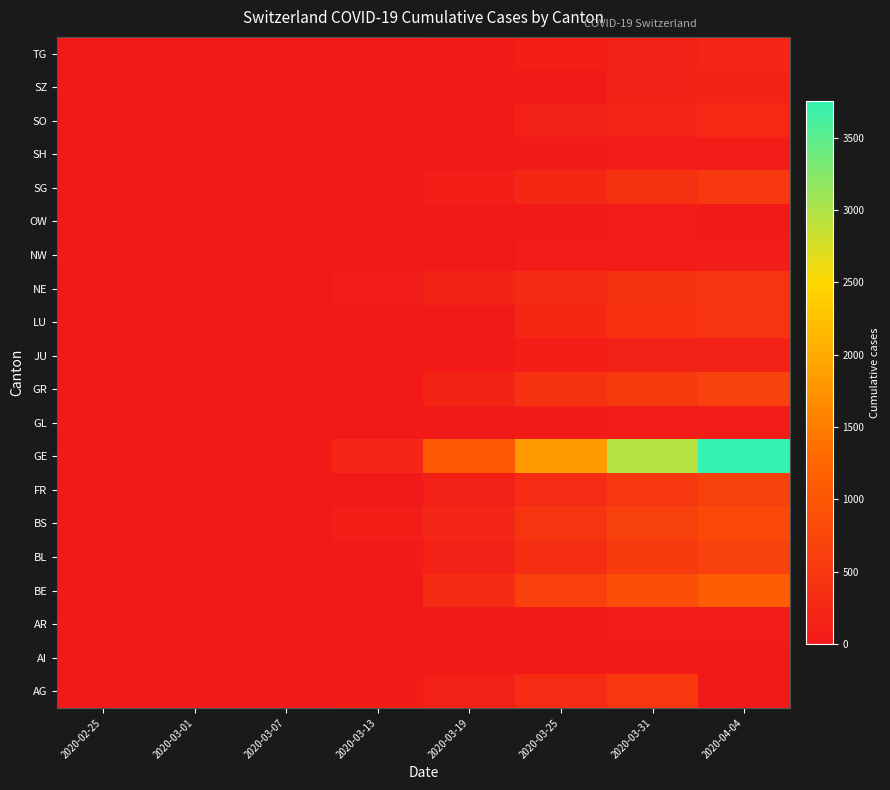

Reading left to right, transcribe all the data shown in this chart.

AG: 2020-02-25=0	2020-03-01=0	2020-03-07=0	2020-03-13=32	2020-03-19=118	2020-03-25=319	2020-03-31=499	2020-04-04=0
AI: 2020-02-25=0	2020-03-01=0	2020-03-07=0	2020-03-13=0	2020-03-19=6	2020-03-25=9	2020-03-31=14	2020-04-04=21
AR: 2020-02-25=0	2020-03-01=0	2020-03-07=1	2020-03-13=0	2020-03-19=0	2020-03-25=34	2020-03-31=58	2020-04-04=66
BE: 2020-02-25=0	2020-03-01=2	2020-03-07=0	2020-03-13=0	2020-03-19=282	2020-03-25=624	2020-03-31=856	2020-04-04=1106
BL: 2020-02-25=0	2020-03-01=2	2020-03-07=15	2020-03-13=42	2020-03-19=134	2020-03-25=341	2020-03-31=561	2020-04-04=656
BS: 2020-02-25=0	2020-03-01=1	2020-03-07=21	2020-03-13=92	2020-03-19=220	2020-03-25=462	2020-03-31=653	2020-04-04=767
FR: 2020-02-25=0	2020-03-01=1	2020-03-07=0	2020-03-13=29	2020-03-19=111	2020-03-25=293	2020-03-31=491	2020-04-04=638
GE: 2020-02-25=0	2020-03-01=9	2020-03-07=38	2020-03-13=222	2020-03-19=1027	2020-03-25=1837	2020-03-31=2958	2020-04-04=3753
GL: 2020-02-25=0	2020-03-01=0	2020-03-07=0	2020-03-13=6	2020-03-19=16	2020-03-25=40	2020-03-31=53	2020-04-04=61
GR: 2020-02-25=0	2020-03-01=0	2020-03-07=0	2020-03-13=0	2020-03-19=182	2020-03-25=393	2020-03-31=547	2020-04-04=657
JU: 2020-02-25=0	2020-03-01=1	2020-03-07=5	2020-03-13=17	2020-03-19=36	2020-03-25=92	2020-03-31=140	2020-04-04=154
LU: 2020-02-25=0	2020-03-01=0	2020-03-07=0	2020-03-13=0	2020-03-19=0	2020-03-25=228	2020-03-31=375	2020-04-04=469
NE: 2020-02-25=0	2020-03-01=1	2020-03-07=18	2020-03-13=59	2020-03-19=175	2020-03-25=280	2020-03-31=402	2020-04-04=452
NW: 2020-02-25=0	2020-03-01=0	2020-03-07=0	2020-03-13=5	2020-03-19=25	2020-03-25=44	2020-03-31=70	2020-04-04=80
OW: 2020-02-25=0	2020-03-01=0	2020-03-07=0	2020-03-13=1	2020-03-19=0	2020-03-25=27	2020-03-31=46	2020-04-04=0
SG: 2020-02-25=0	2020-03-01=0	2020-03-07=0	2020-03-13=0	2020-03-19=85	2020-03-25=228	2020-03-31=394	2020-04-04=504
SH: 2020-02-25=0	2020-03-01=0	2020-03-07=0	2020-03-13=1	2020-03-19=12	2020-03-25=35	2020-03-31=44	2020-04-04=47
SO: 2020-02-25=0	2020-03-01=0	2020-03-07=0	2020-03-13=0	2020-03-19=0	2020-03-25=129	2020-03-31=196	2020-04-04=250
SZ: 2020-02-25=0	2020-03-01=0	2020-03-07=0	2020-03-13=9	2020-03-19=0	2020-03-25=0	2020-03-31=140	2020-04-04=168
TG: 2020-02-25=0	2020-03-01=0	2020-03-07=0	2020-03-13=0	2020-03-19=37	2020-03-25=97	2020-03-31=155	2020-04-04=209